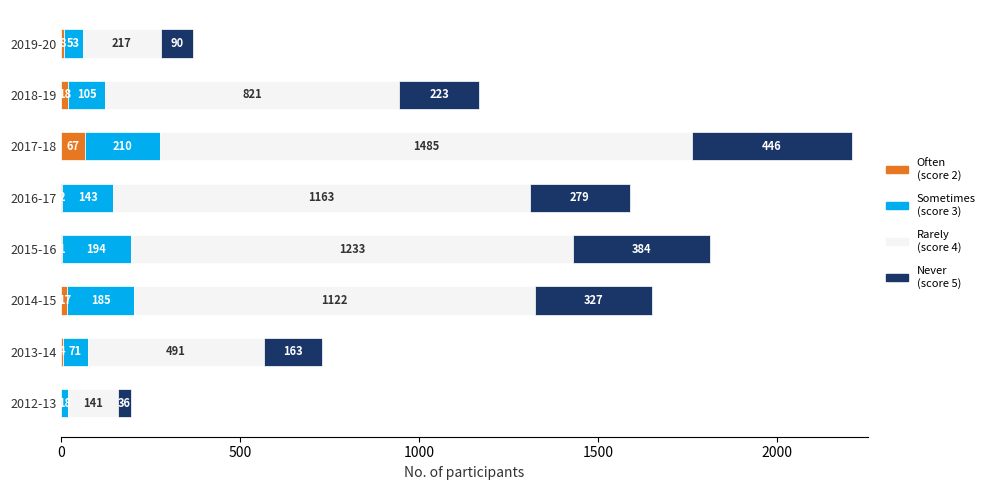

What is the total value across all series at 2015-16?

1812